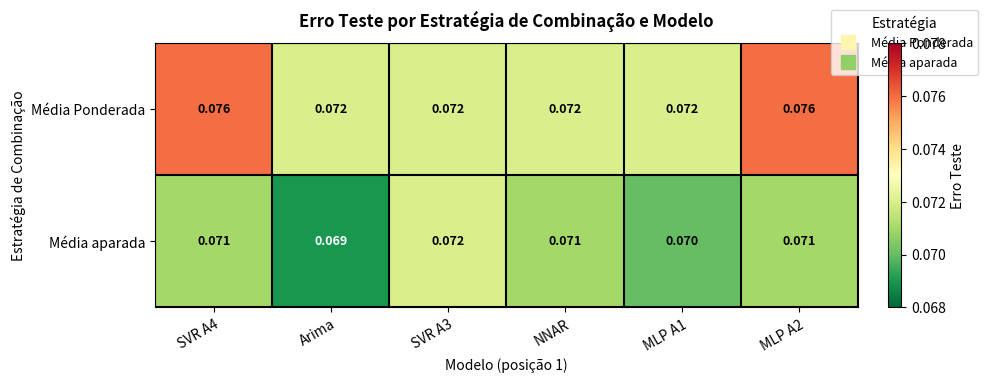

Is the value of Média Ponderada at NNAR greater than the value of Média aparada at MLP A2?

Yes